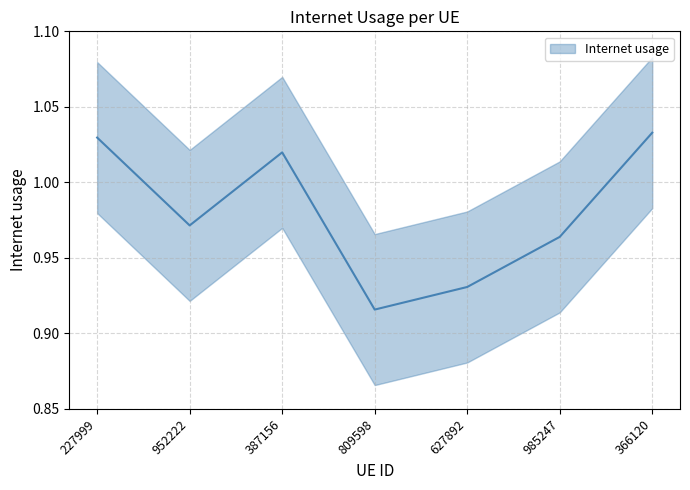

Count the number of categories in the chart.

7